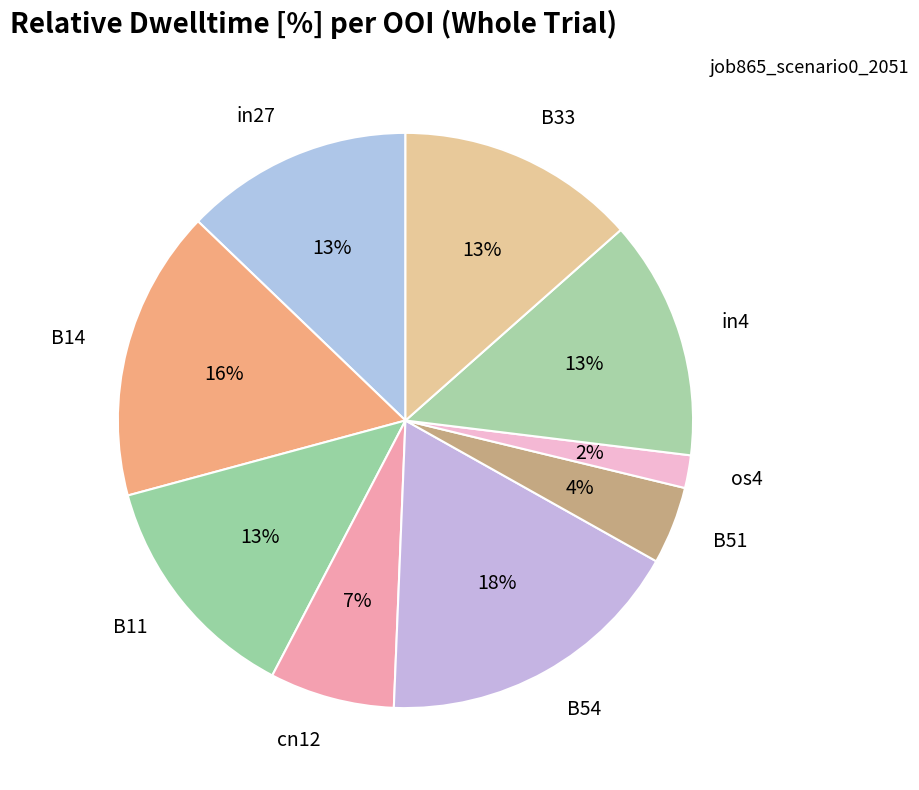

Is it true that B14 is 23% of the pie?

False